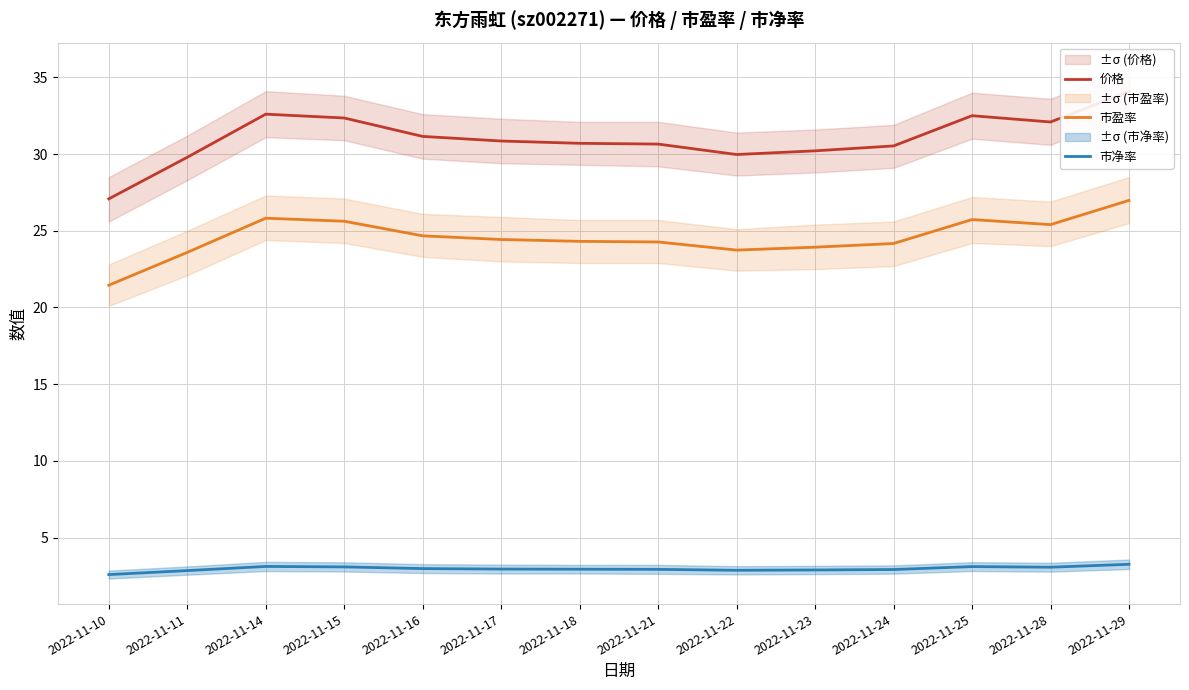

What is the difference between the 市净率 values at 2022-11-10 and 2022-11-14?

0.5